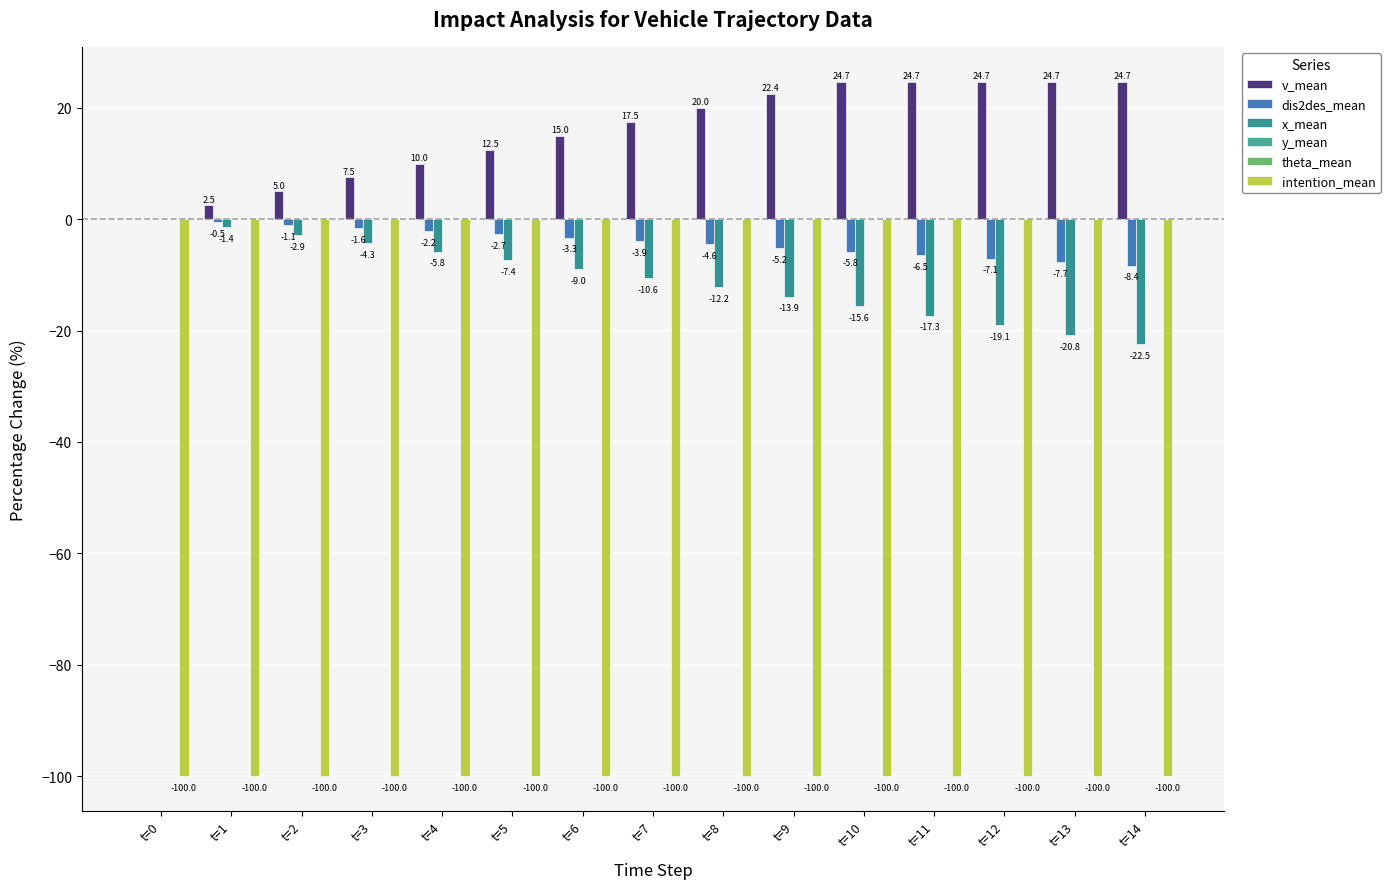

What is the difference between the maximum and minimum values in the dis2des_mean series?

8.4